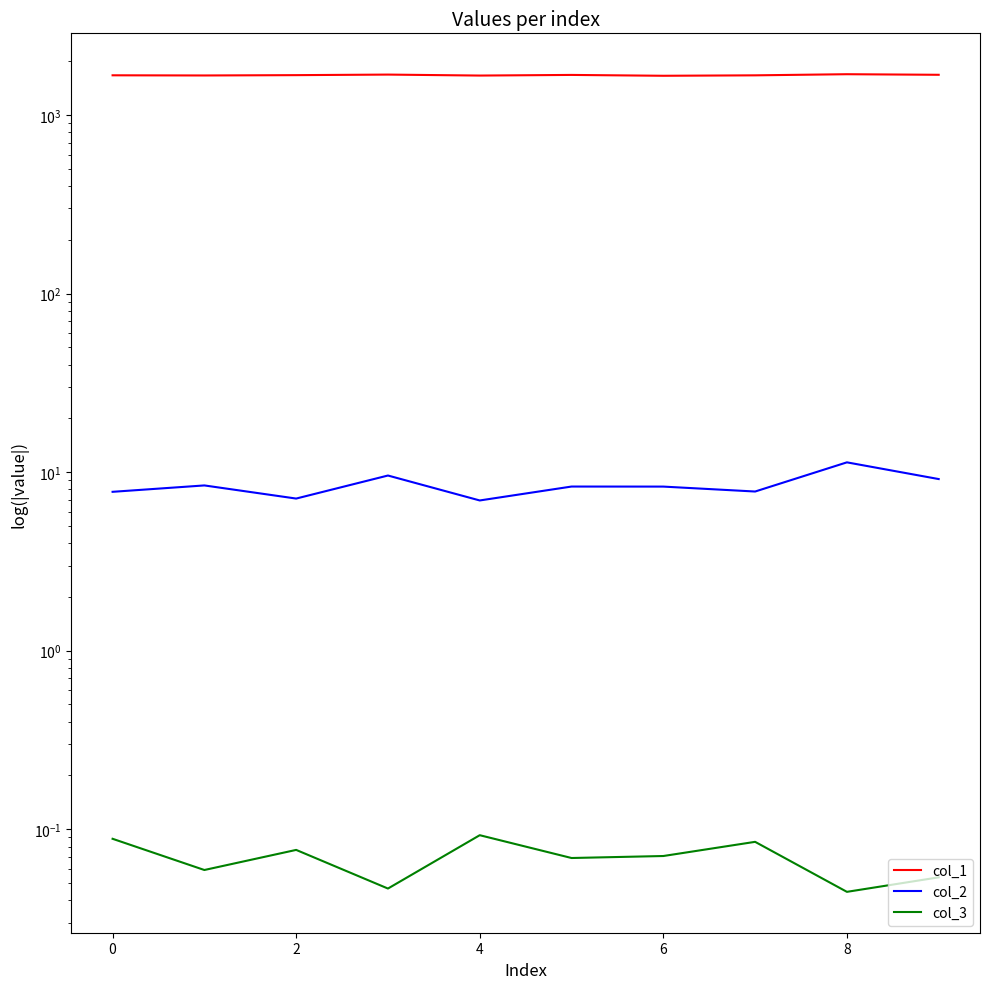

True or false: col_3 and col_1 cross at least once.

False